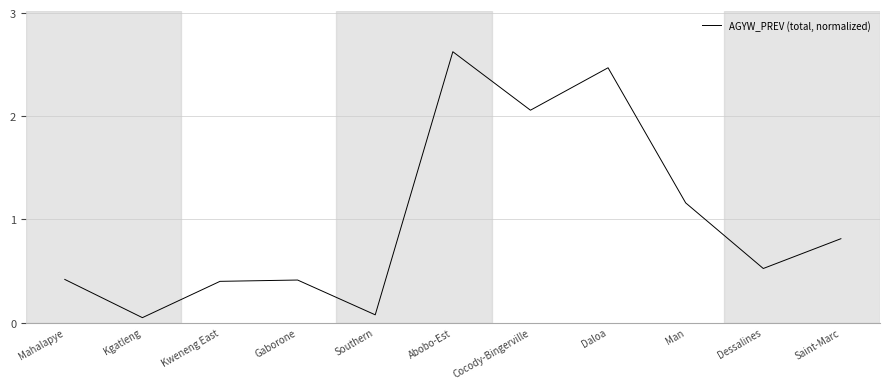

Which category has the highest value across all series?

Abobo-Est